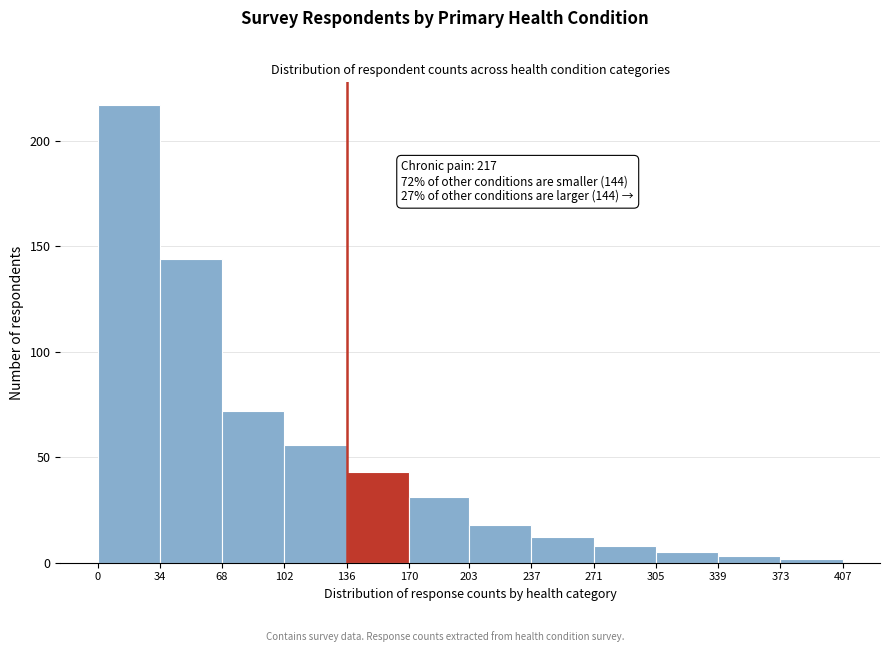

Which range on the x-axis has the tallest bar?

0 to 34